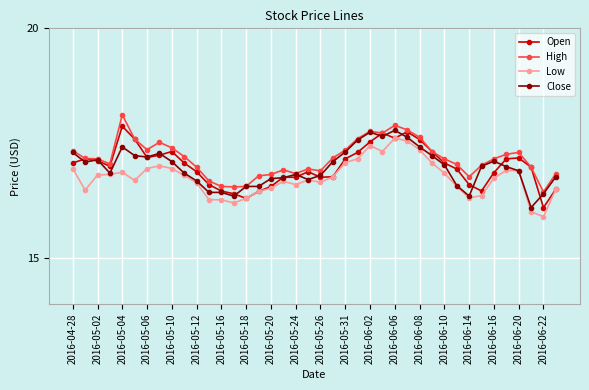

True or false: Low and High intersect in this chart.

False